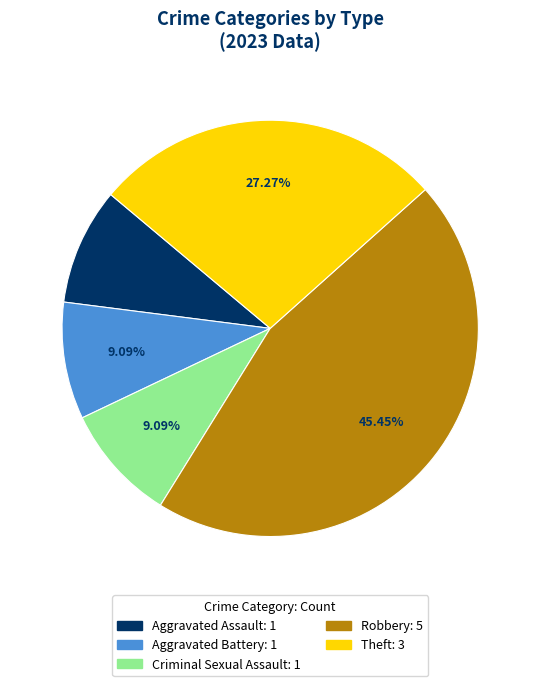

Is there any slice that represents more than half of the pie?

No